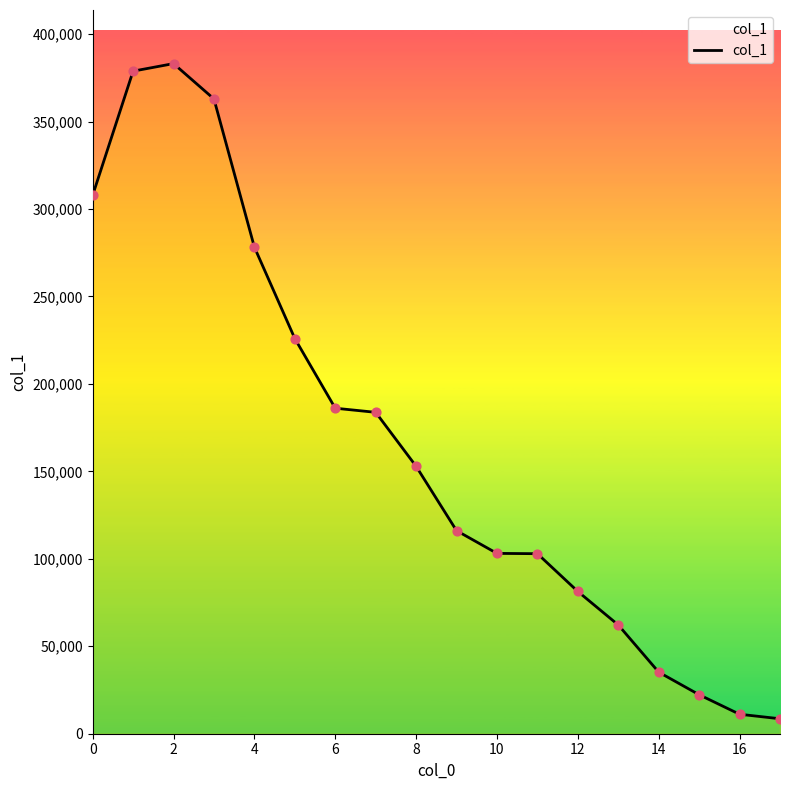

What is the maximum value shown in the chart?

383161